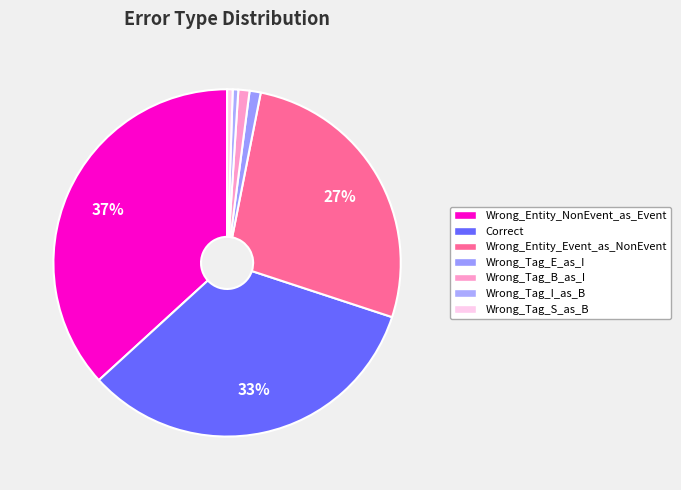

What percentage is the Wrong_Entity_Event_as_NonEvent slice, to the nearest percent?

27%